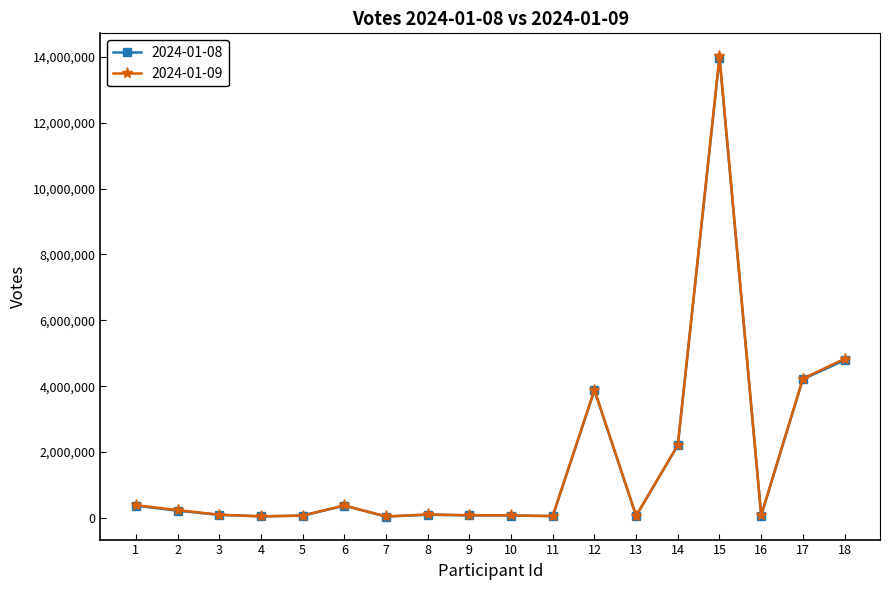

Which series has the widest spread of values?

2024-01-09